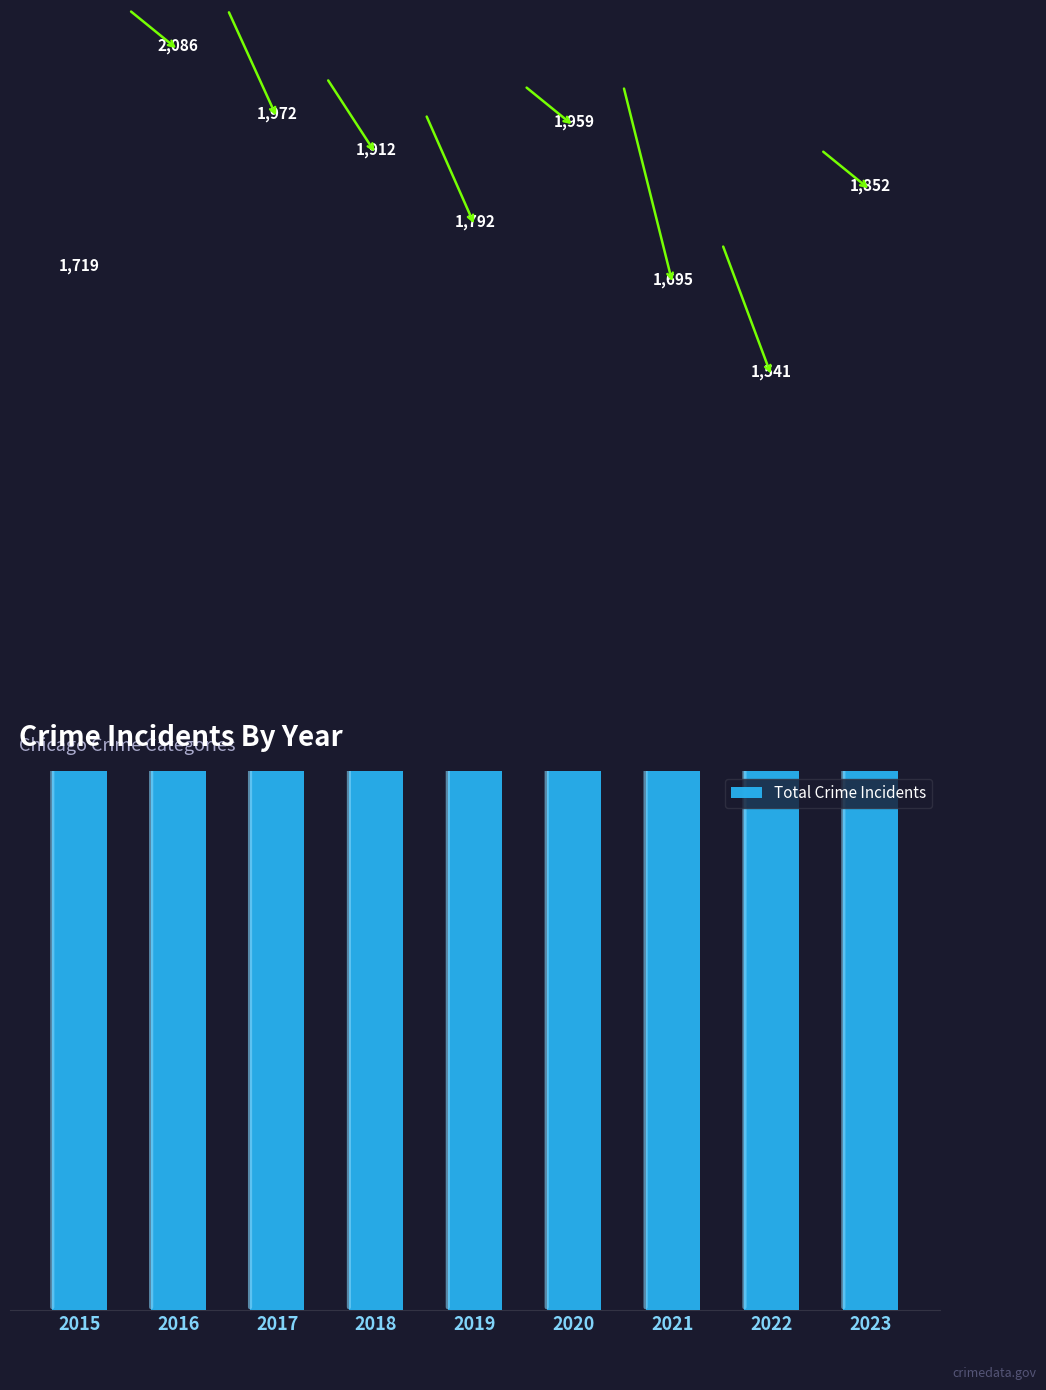

List the labels in order of value, largest first.

2016, 2017, 2020, 2018, 2023, 2019, 2015, 2021, 2022